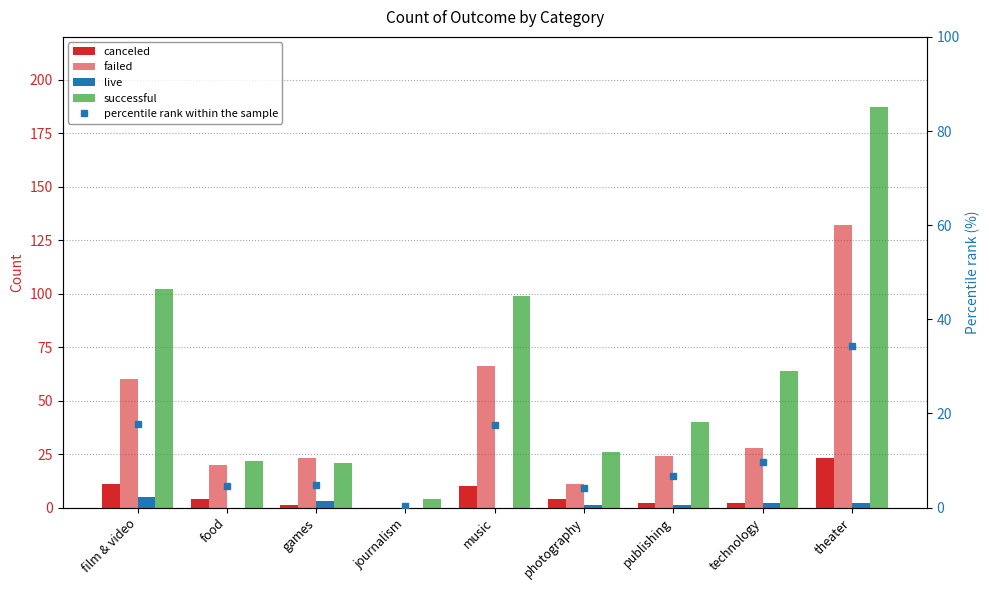

What is the difference between the maximum and second lowest values in the failed series?

121.0